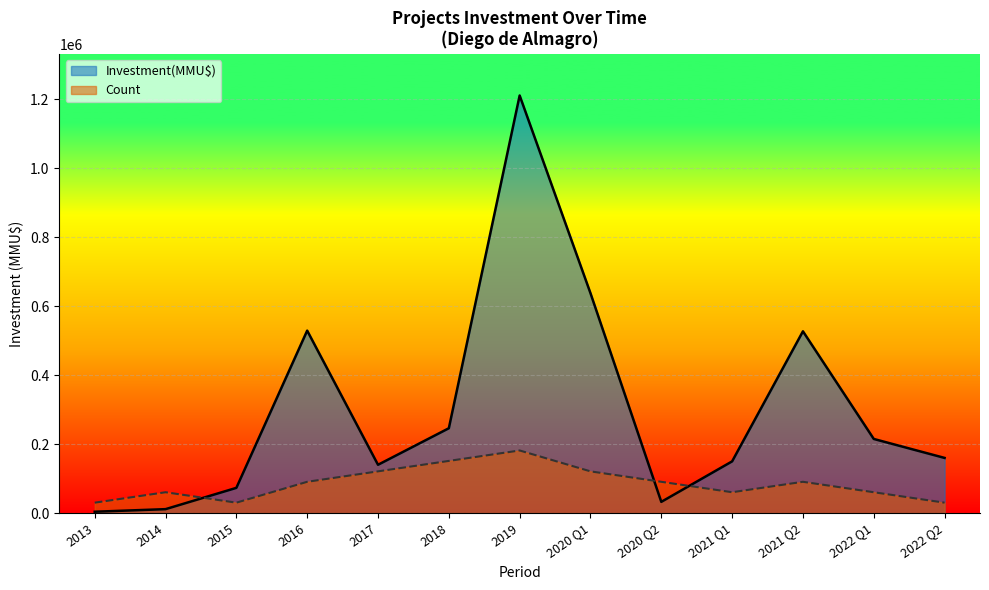

Reading left to right, list all the values displayed in this chart.

Count: 30264.3	60528.6	30264.3	90792.9	121057.2	151321.5	181585.8	121057.2	90792.9	60528.6	90792.9	60528.6	30264.3
Investment(MMU$): 4000.0	11500.0	73200.0	529001.0	140104.0	246001.0	1210572.0	637500.0	32620.0	150000.0	527001.0	215001.0	160000.0